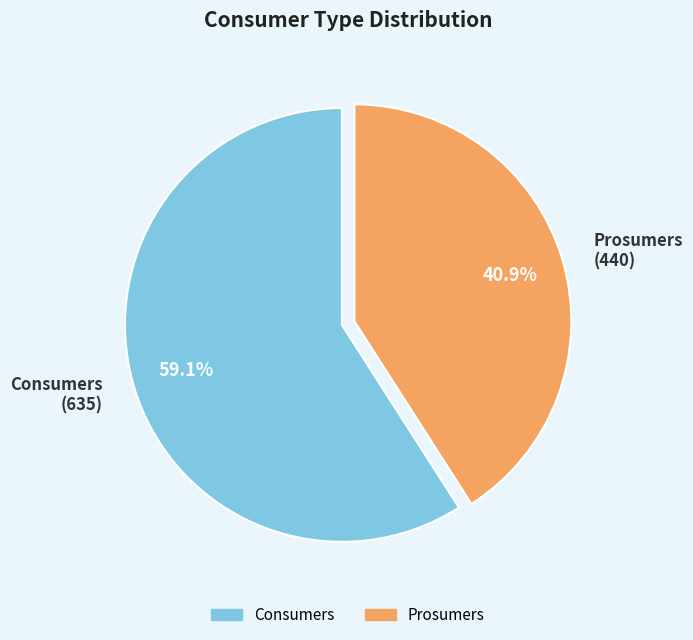

What is the ratio of the value at Prosumers to the value at Consumers?

0.7